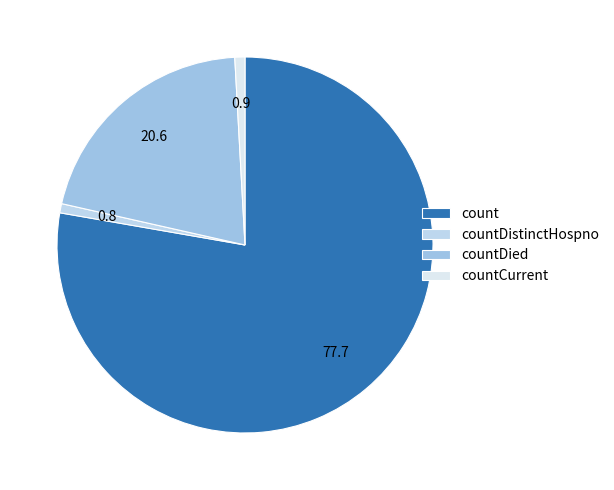

True or false: countDistinctHospno accounts for 11% of the total.

False